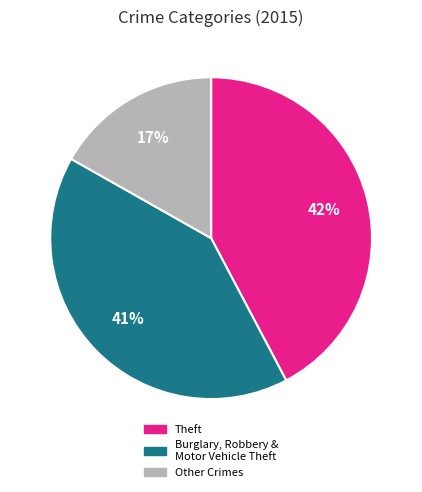

To the nearest percent, what is the difference between the largest and smallest slice percentages?

25%